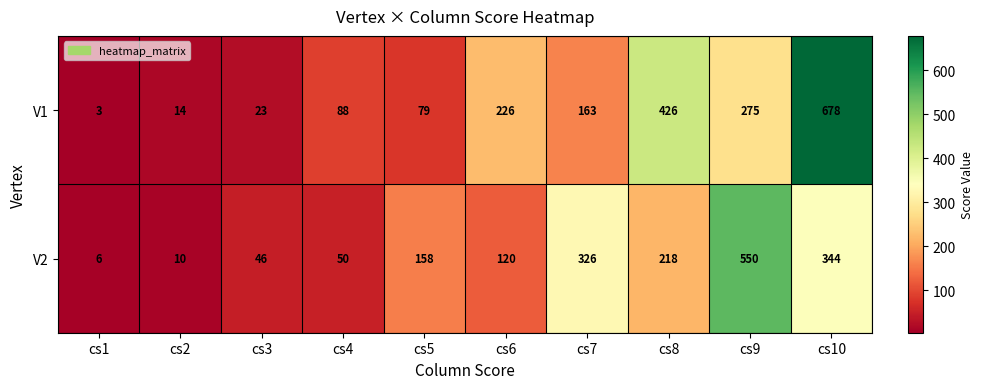

Reading left to right, transcribe all the data shown in this chart.

V1: 3	14	23	88	79	226	163	426	275	678
V2: 6	10	46	50	158	120	326	218	550	344